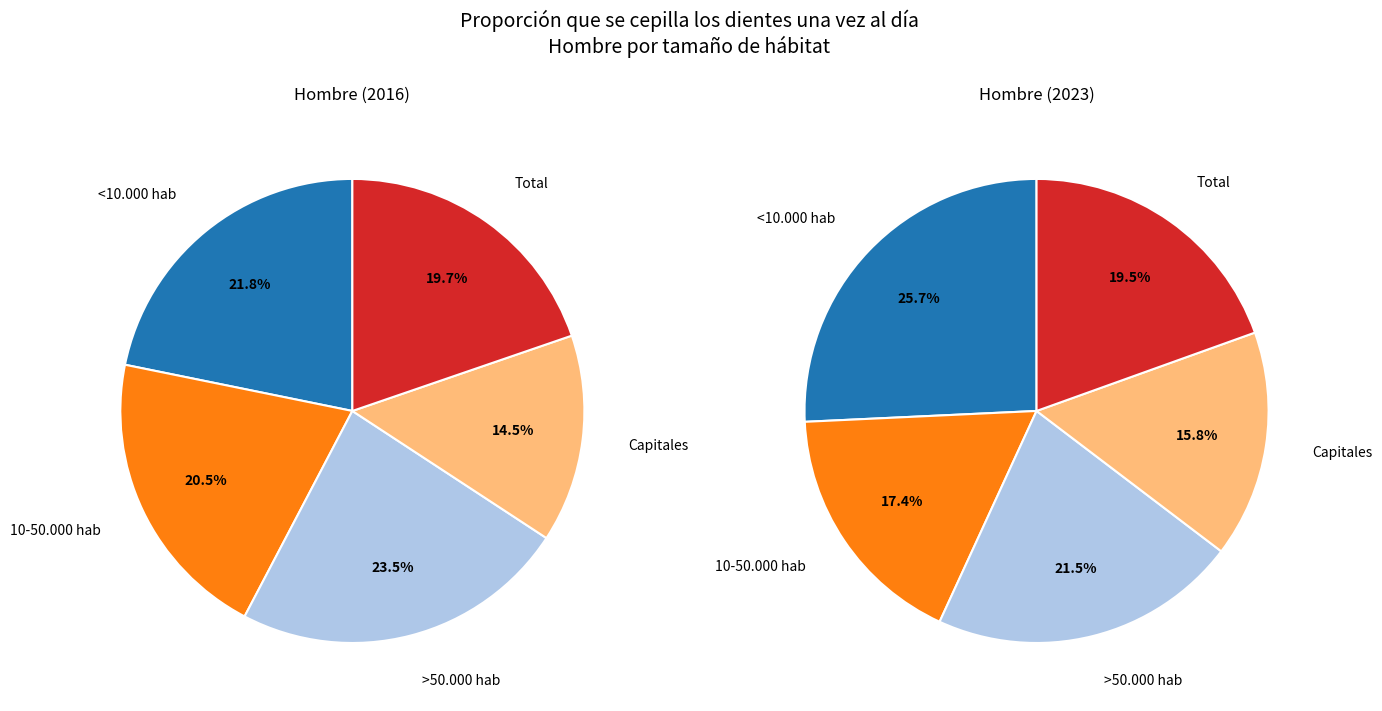

What percentage is the Total slice, to the nearest percent?

20%